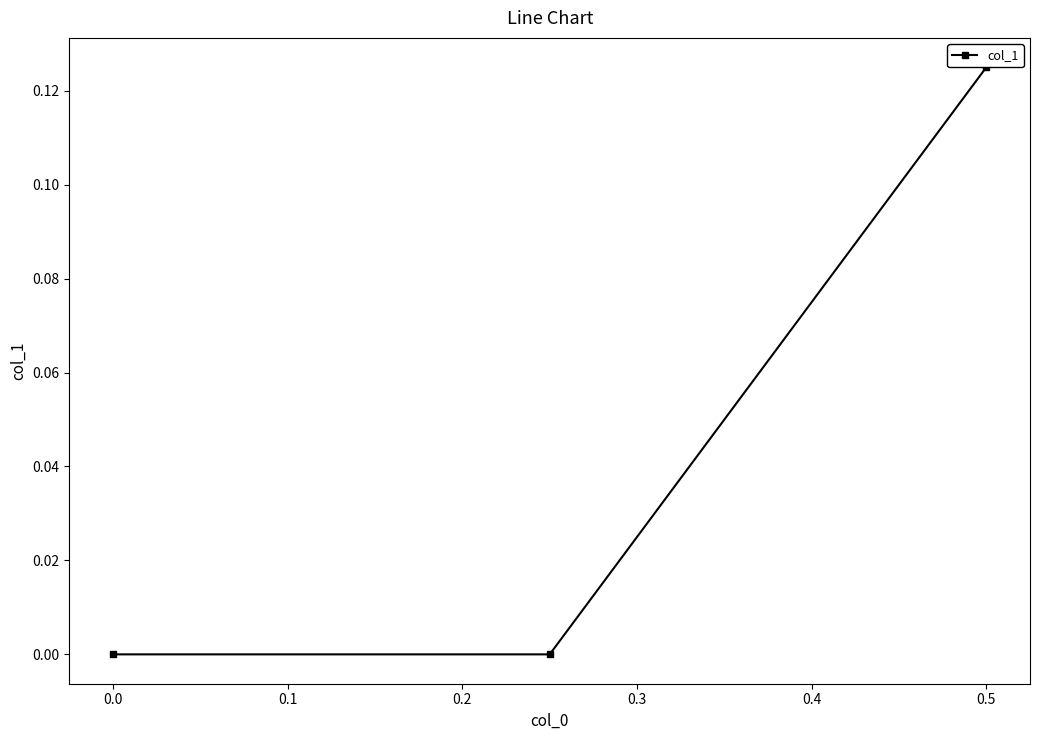

True or false: the data shows 0.0 at 0.0.

True